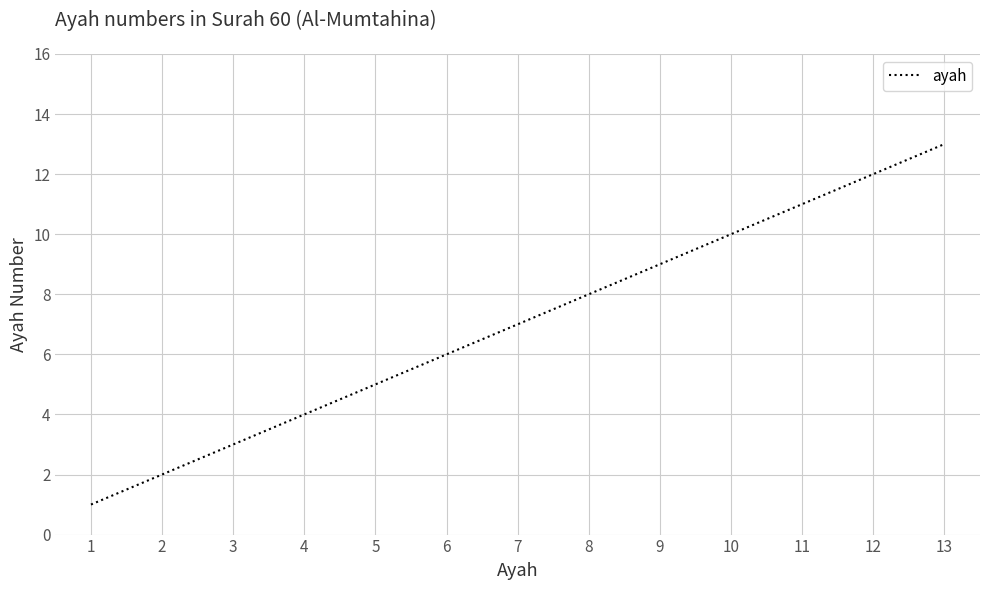

Between 6 and 10, which is larger?

10